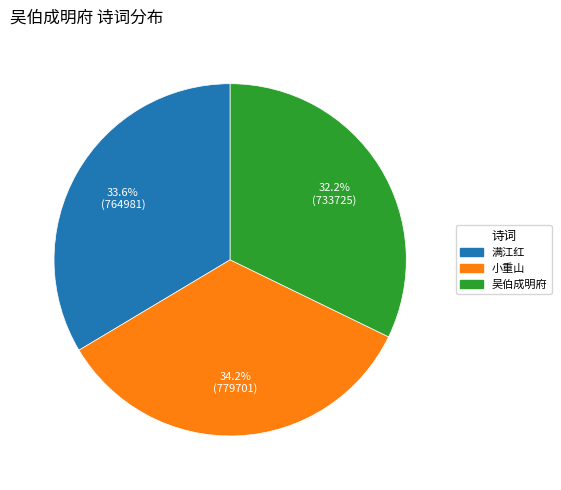

Count the number of slices in the pie.

3